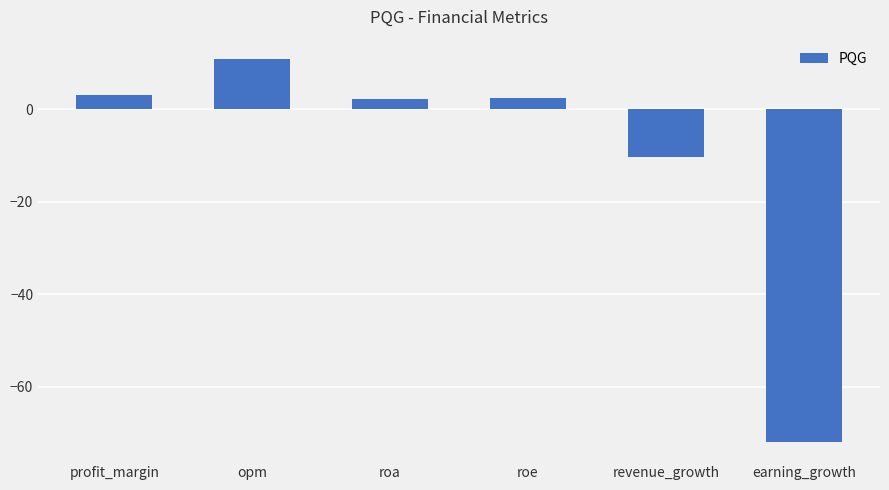

At which label does the data first exceed 2?

profit_margin